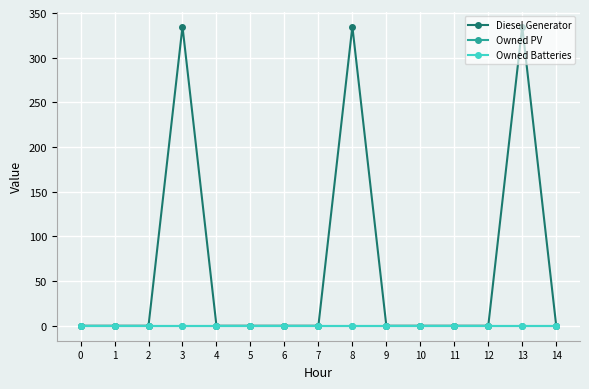

True or false: Owned PV and Diesel Generator intersect in this chart.

False